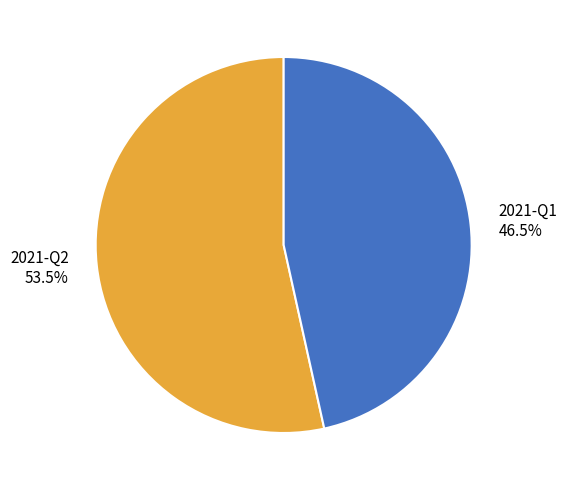

Count the number of slices in the pie.

2